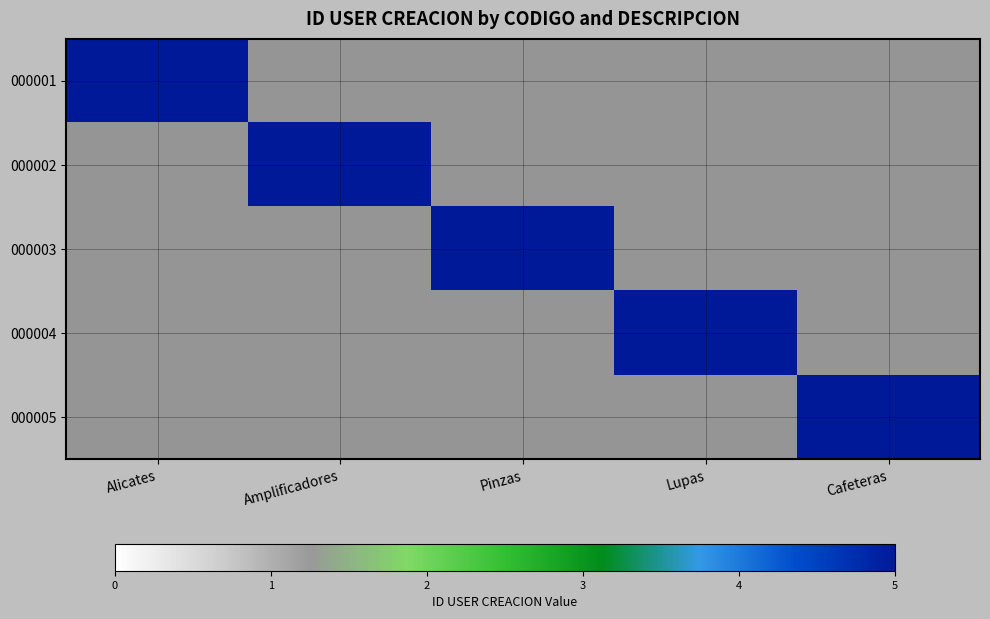

The value of 000005 at Amplificadores is -3. True or false?

False